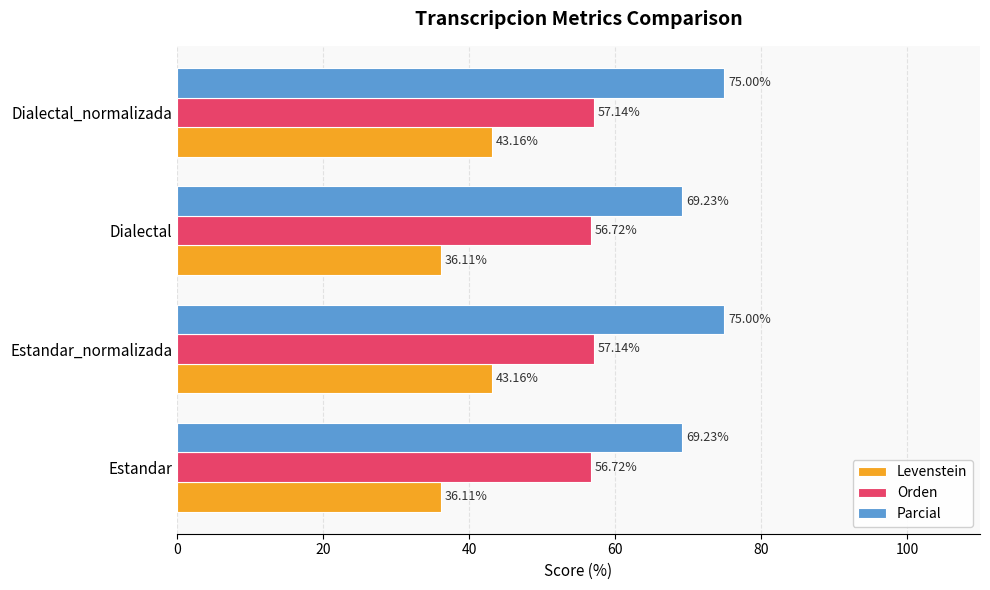

What is the difference between the highest and lowest values at Estandar?

33.1